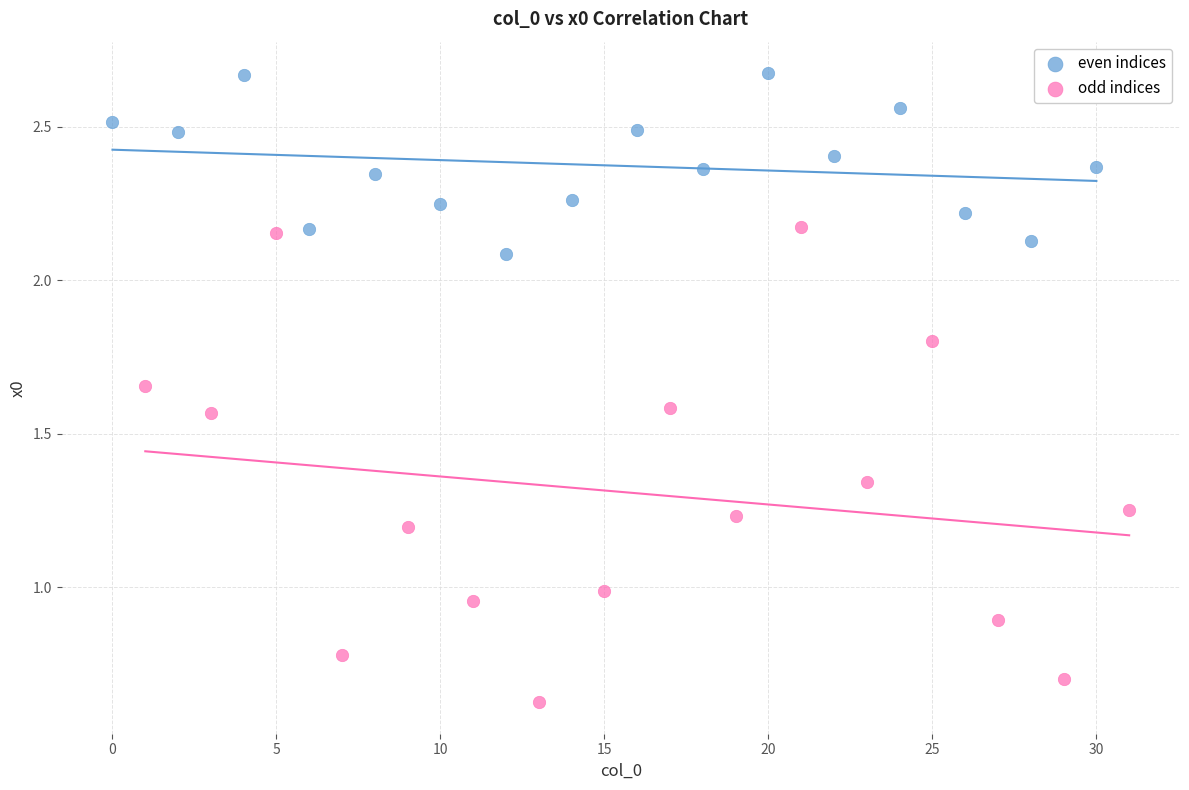

Which series reaches the maximum Y coordinate?

even indices